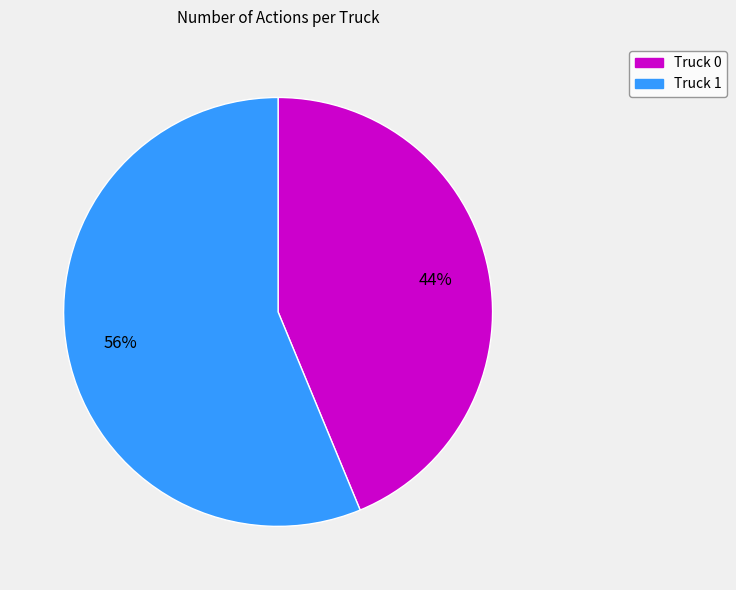

What is the ratio of the value at Truck 0 to the value at Truck 1?

0.8